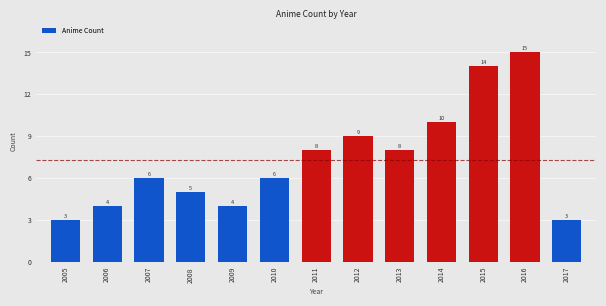

Reading left to right, what are all the values shown in this chart?

3	4	6	5	4	6	8	9	8	10	14	15	3